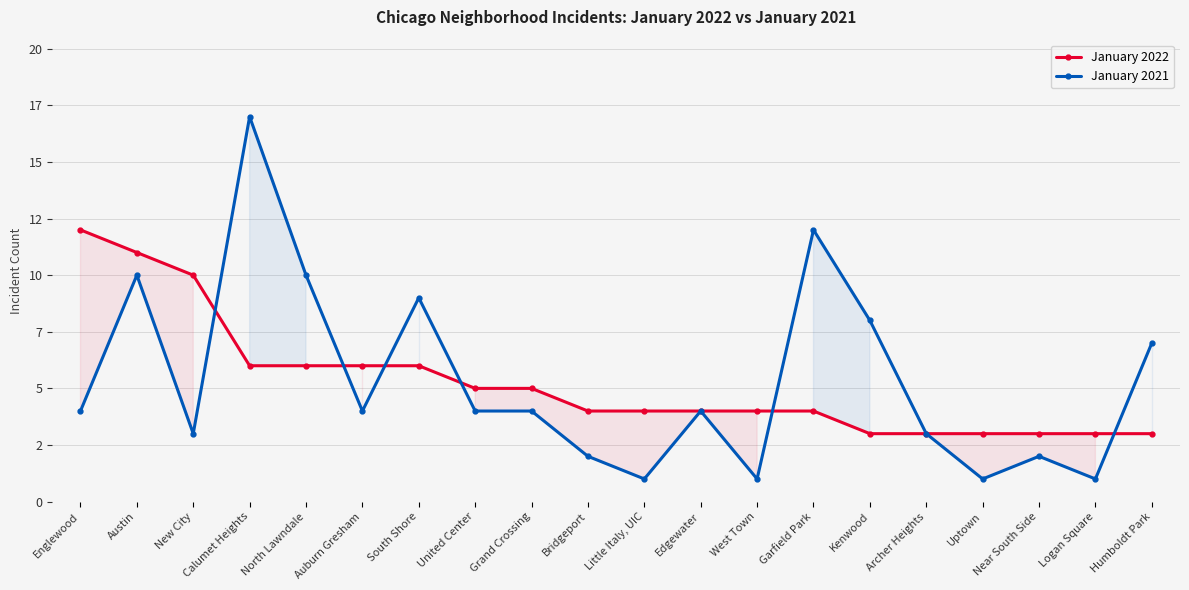

What is the difference between the January 2022 values at New City and Bridgeport?

6